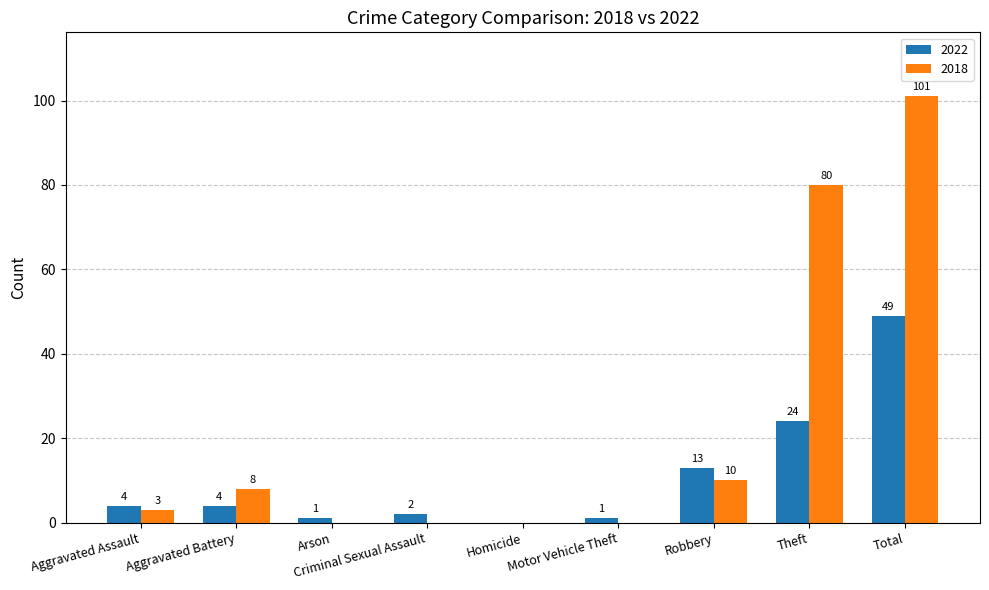

Is it true that 2018 equals 101 at Total?

True